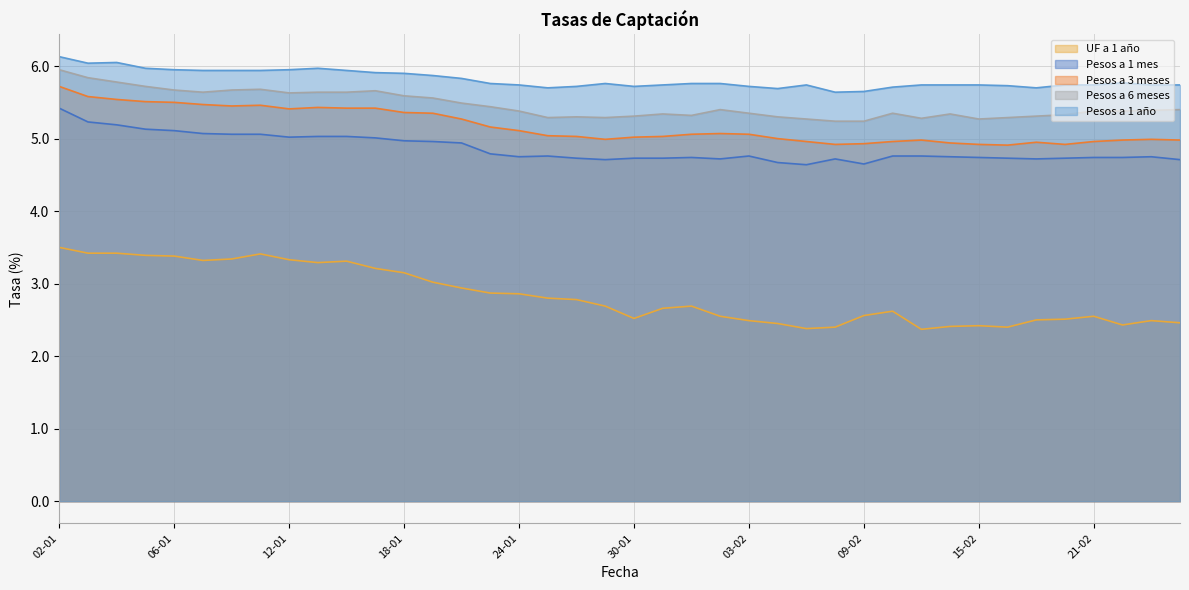

Is the value of Pesos a 6 meses at 04-01 greater than the value of Pesos a 1 mes at 07-02?

Yes